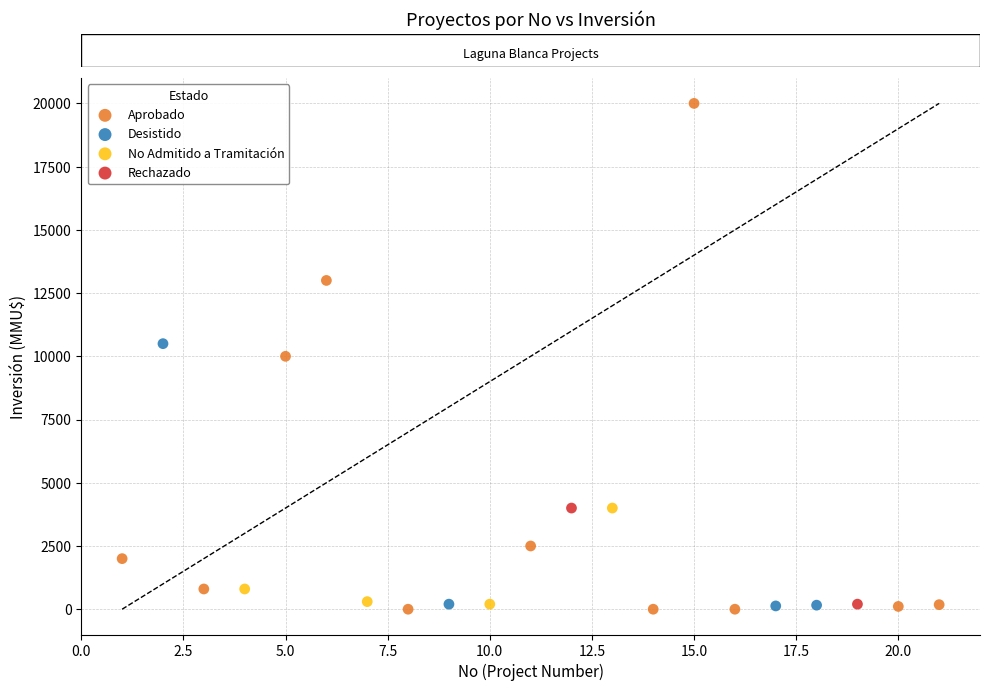

What are all the series names shown in the legend?

Aprobado, Desistido, No Admitido a Tramitación, Rechazado